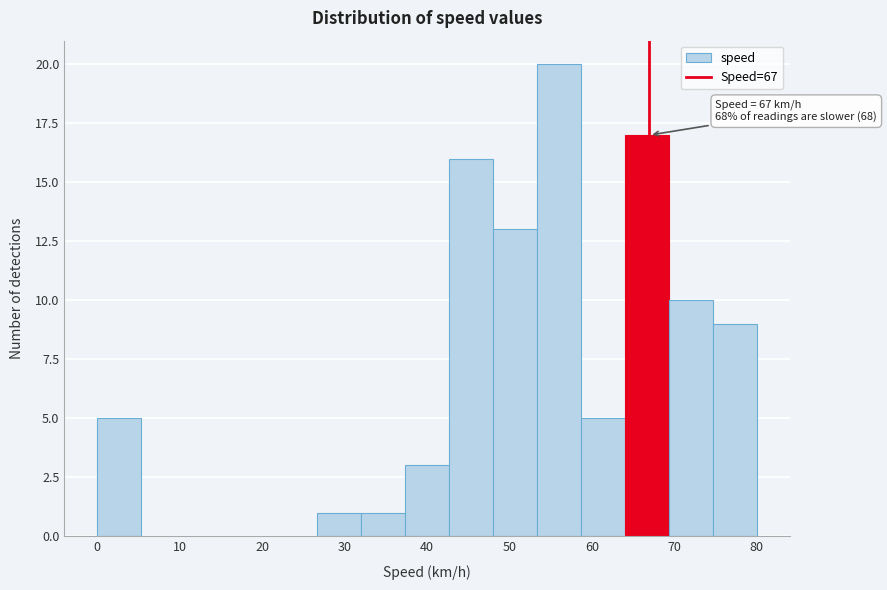

Which range on the x-axis has the tallest bar?

53 to 59